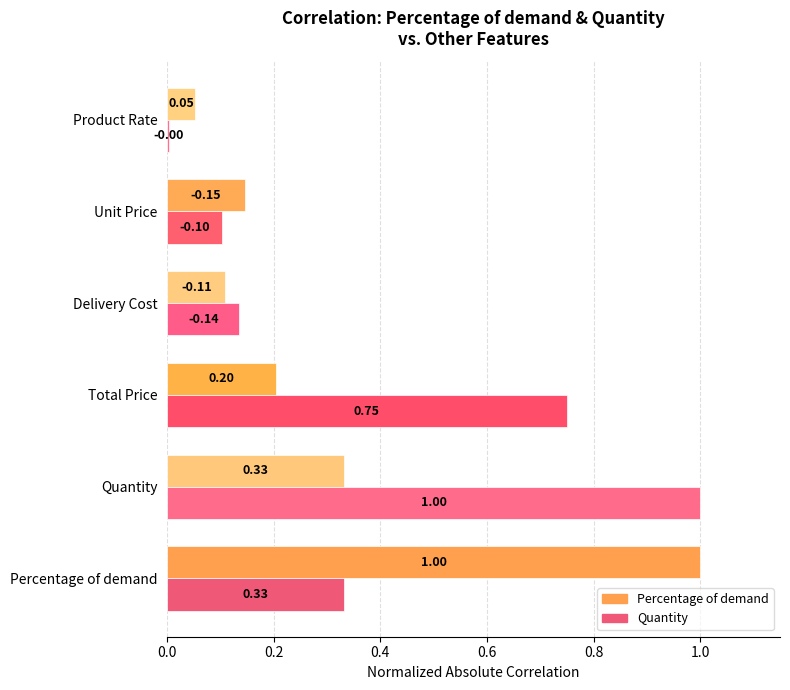

Which series has the widest spread of values?

Quantity